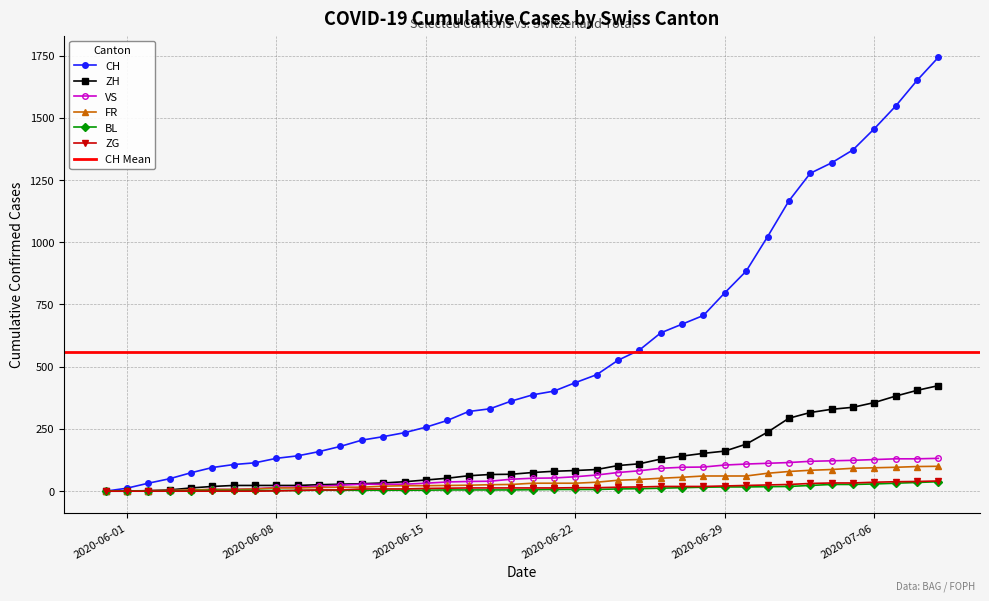

What is the value of the ZH point at the 7th from the left?

23